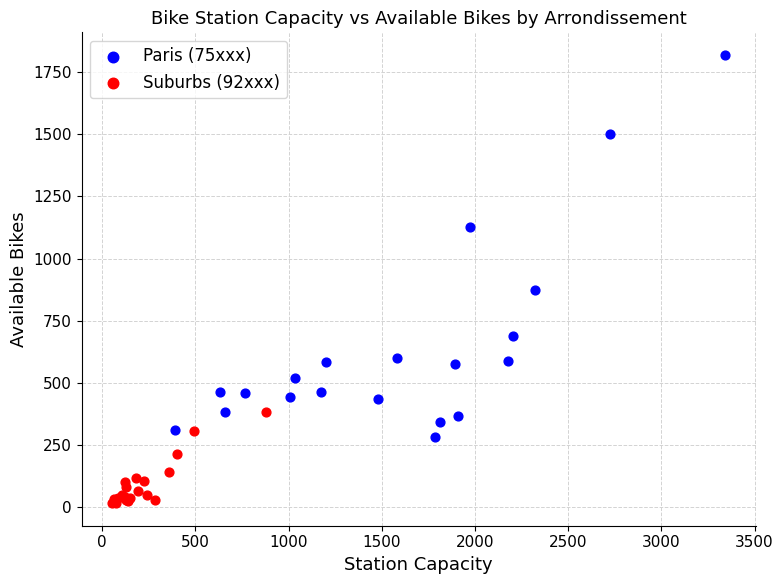

What are all the series names shown in the legend?

Paris (75xxx), Suburbs (92xxx)